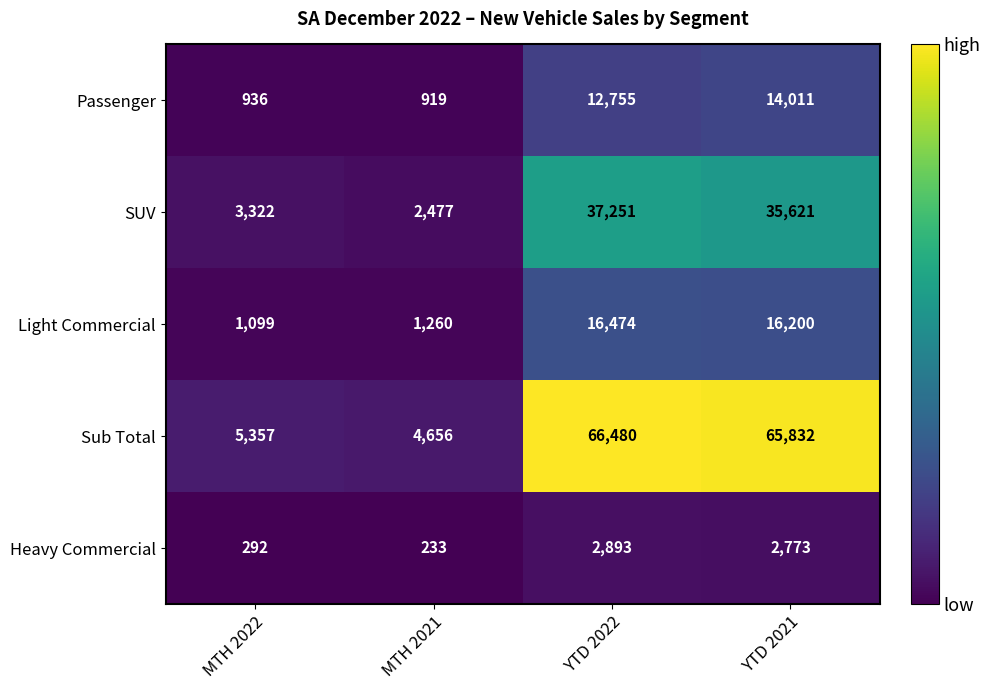

At MTH 2021, list the series in order from smallest to largest.

Heavy Commercial, Passenger, Light Commercial, SUV, Sub Total